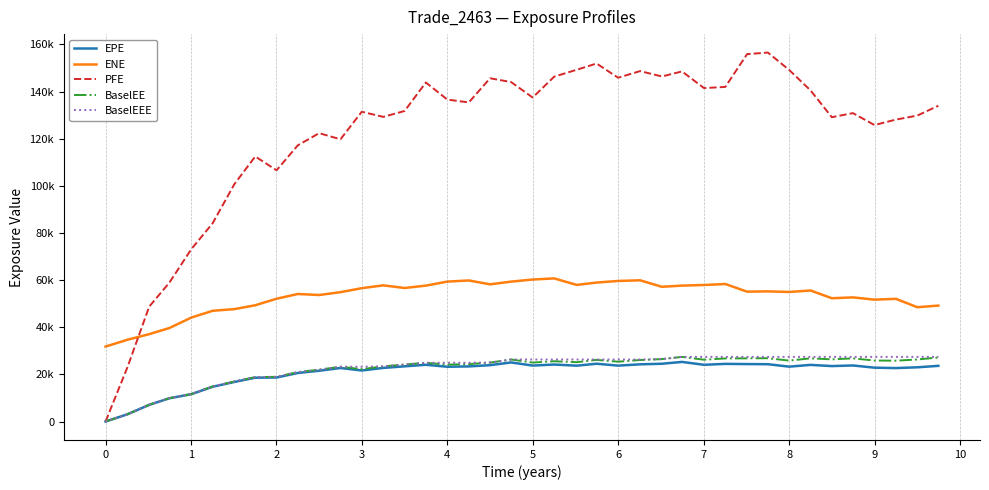

Which series has the largest total across all categories?

PFE